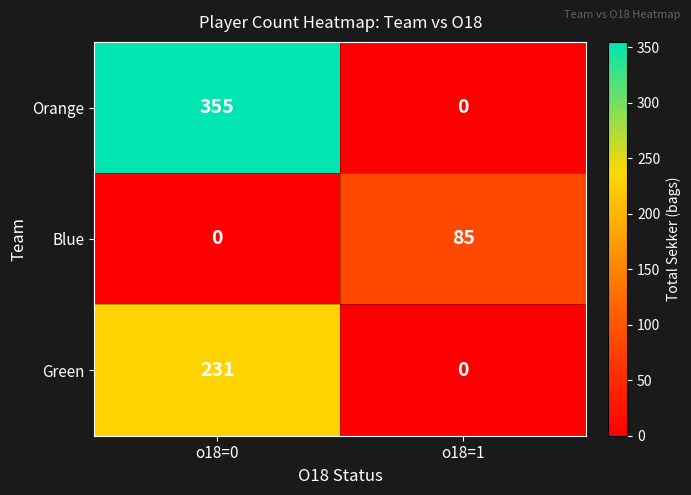

Is it true that Green equals 231 at o18=0?

True